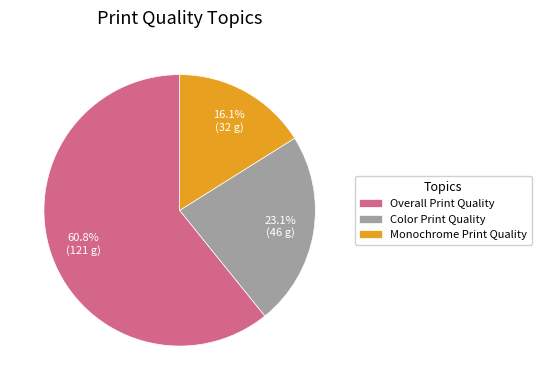

Between Color Print Quality and Overall Print Quality, which is larger?

Overall Print Quality